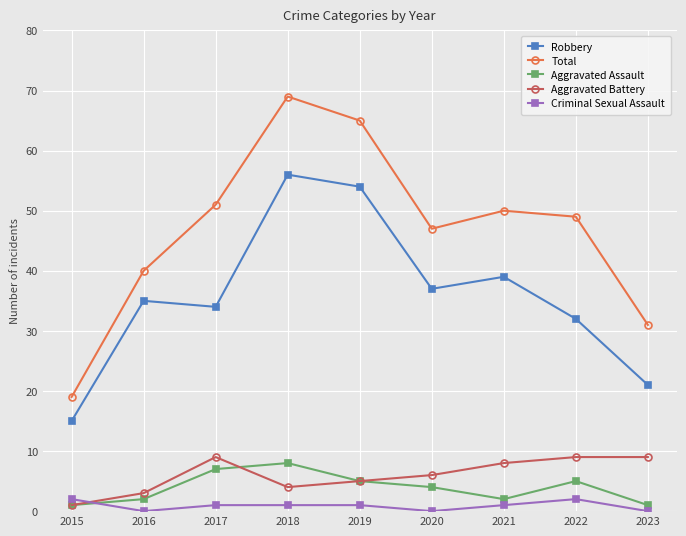

How many series are shown in this chart?

5